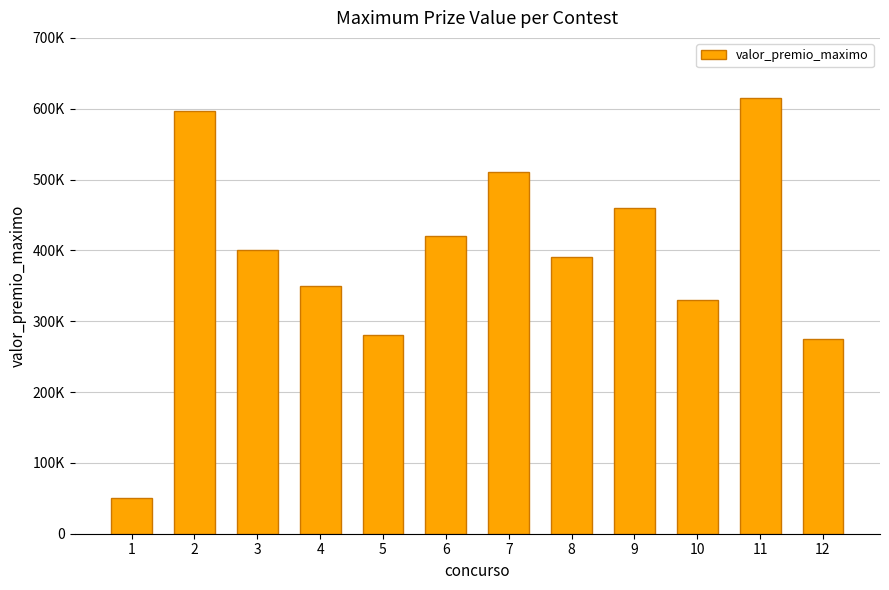

The chart shows a value of 390000.0 at 8. True or false?

True